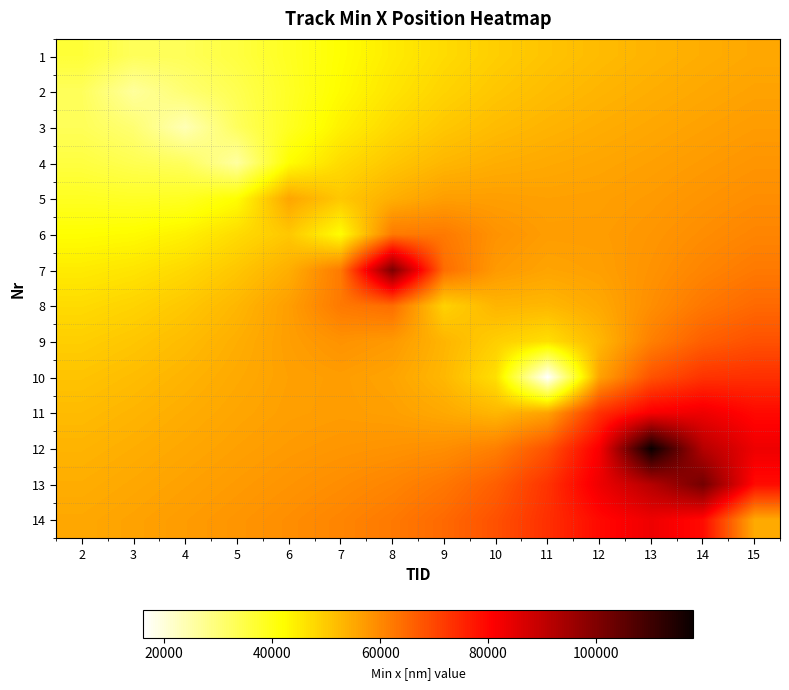

Reading left to right, transcribe all the data shown in this chart.

1: 2=36388.3	3=32786.0	4=33085.0	5=35453.1	6=38639.9	7=41941.1	8=44906.2	9=47377.8	10=49369.1	11=50965.5	12=52271.2	13=53375.4	14=54337.2	15=55186.6
2: 2=32786.0	3=26127.7	4=30445.9	5=33724.3	6=38194.5	7=42440.6	8=45905.3	9=48565.7	10=50560.7	11=52068.4	12=53269.4	13=54295.9	14=55215.6	15=56048.6
3: 2=33085.0	3=30445.9	4=23588.9	5=32522.8	6=38608.3	7=44022.3	8=47749.3	9=50389.7	10=52184.3	11=53420.9	12=54400.7	13=55300.5	14=56172.7	15=57000.9
4: 2=35453.1	3=33724.3	4=32522.8	5=25704.5	6=42049.3	7=47305.0	8=50540.3	9=52975.5	10=54242.6	11=54919.6	12=55547.2	13=56307.9	14=57172.1	15=58040.8
5: 2=38639.9	3=38194.5	4=38608.3	5=42049.3	6=55534.5	7=50365.0	8=54142.2	9=56668.3	10=56600.6	11=56271.1	12=56482.7	13=57202.8	14=58186.7	15=59190.5
6: 2=41941.1	3=42440.6	4=44022.3	5=47305.0	6=50365.0	7=42100.4	8=62190.2	9=62262.0	10=58427.7	11=56830.5	12=56876.1	13=57882.9	14=59249.1	15=60533.5
7: 2=44906.2	3=45905.3	4=47749.3	5=50540.3	6=54142.2	7=62190.2	8=100596.8	9=64136.5	10=57298.2	11=55760.1	12=56429.3	13=58380.9	14=60547.5	15=62265.6
8: 2=47377.8	3=48565.7	4=50389.7	5=52975.5	6=56668.3	7=62262.0	8=64136.5	9=48764.6	10=53221.7	11=52772.7	12=55050.4	13=59094.8	14=62576.4	15=64739.1
9: 2=49369.1	3=50560.7	4=52184.3	5=54242.6	6=56600.6	7=58427.7	8=57298.2	9=53221.7	10=49293.5	11=46714.6	12=52939.2	13=61350.1	14=66302.3	15=68418.5
10: 2=50965.5	3=52068.4	4=53420.9	5=54919.6	6=56271.1	7=56830.5	8=55760.1	9=52772.7	10=46714.6	11=15972.8	12=55930.7	13=68148.4	14=72985.7	15=73561.0
11: 2=52271.2	3=53269.4	4=54400.7	5=55547.2	6=56482.7	7=56876.1	8=56429.3	9=55050.4	10=52939.2	11=55930.7	12=73411.3	13=81728.8	14=83138.4	15=79388.6
12: 2=53375.4	3=54295.9	4=55300.5	5=56307.9	6=57202.8	7=57882.9	8=58380.9	9=59094.8	10=61350.1	11=68148.4	12=81728.8	13=118050.5	14=91833.4	15=83136.8
13: 2=54337.2	3=55215.6	4=56172.7	5=57172.1	6=58186.7	7=59249.1	8=60547.5	9=62576.4	10=66302.3	11=72985.7	12=83138.4	13=91833.4	14=101971.9	15=79124.4
14: 2=55186.6	3=56048.6	4=57000.9	5=58040.8	6=59190.5	7=60533.5	8=62265.6	9=64739.1	10=68418.5	11=73561.0	12=79388.6	13=83136.8	14=79124.4	15=54794.0